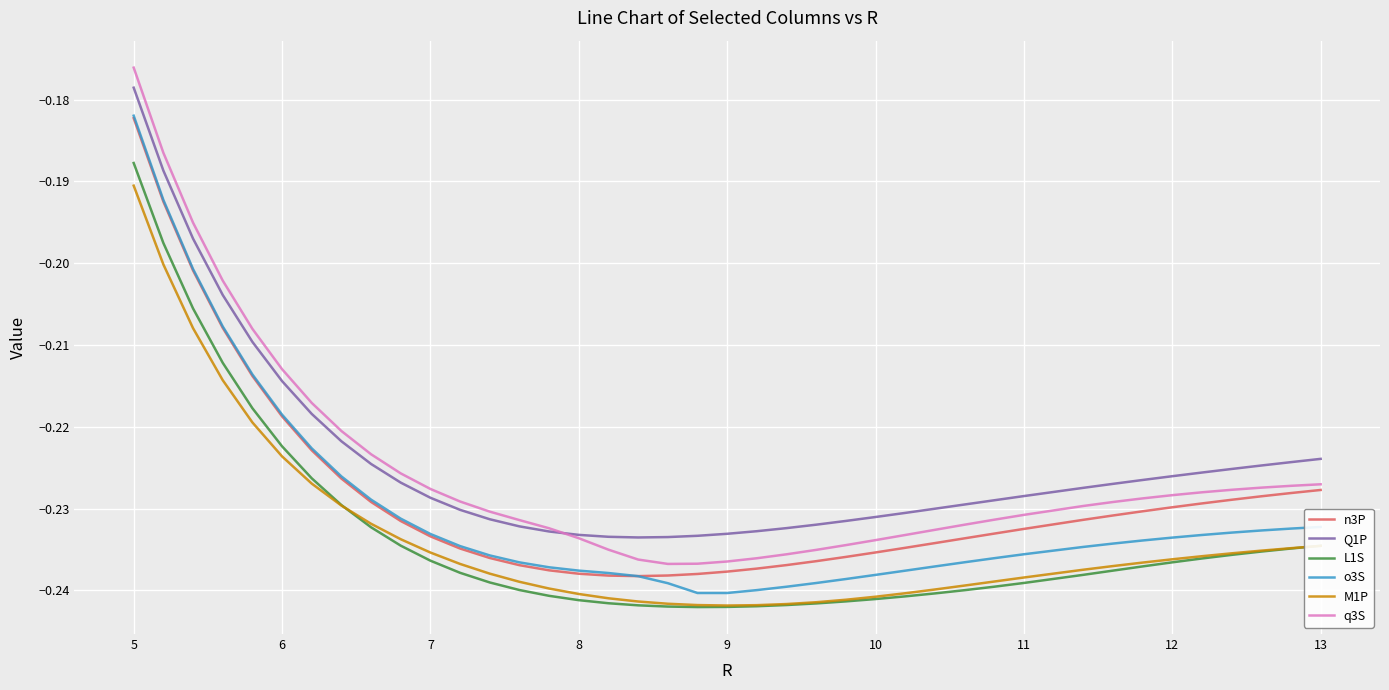

True or false: L1S and n3P intersect in this chart.

False